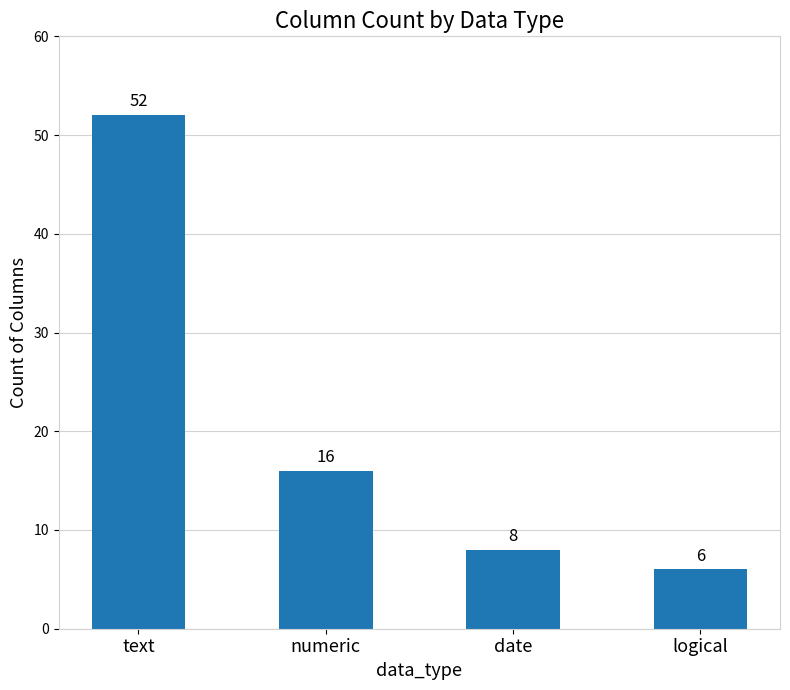

The chart shows a value of 12 at date. True or false?

False